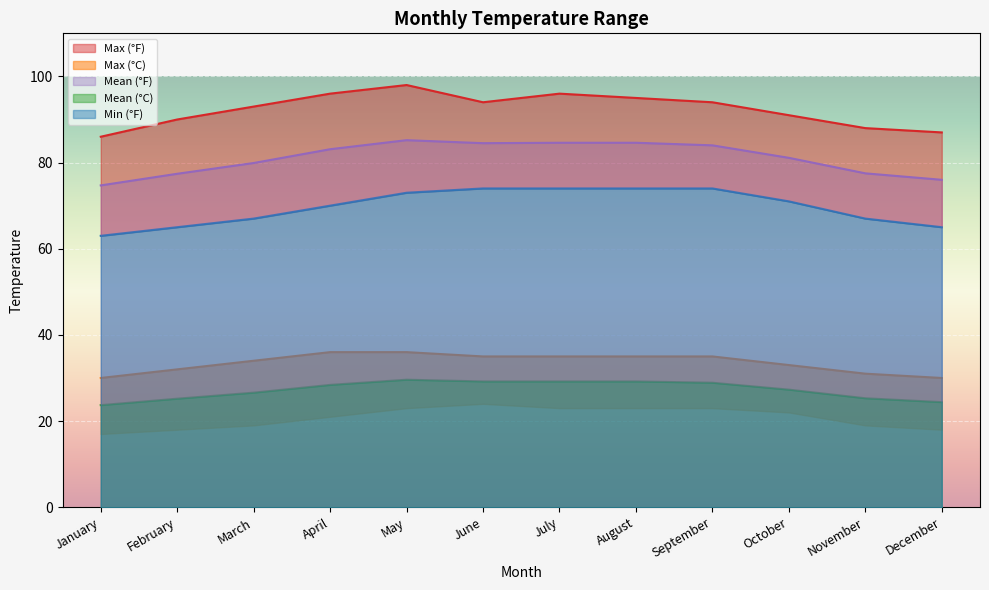

The value of Mean (°F) at May is 30.9. True or false?

False